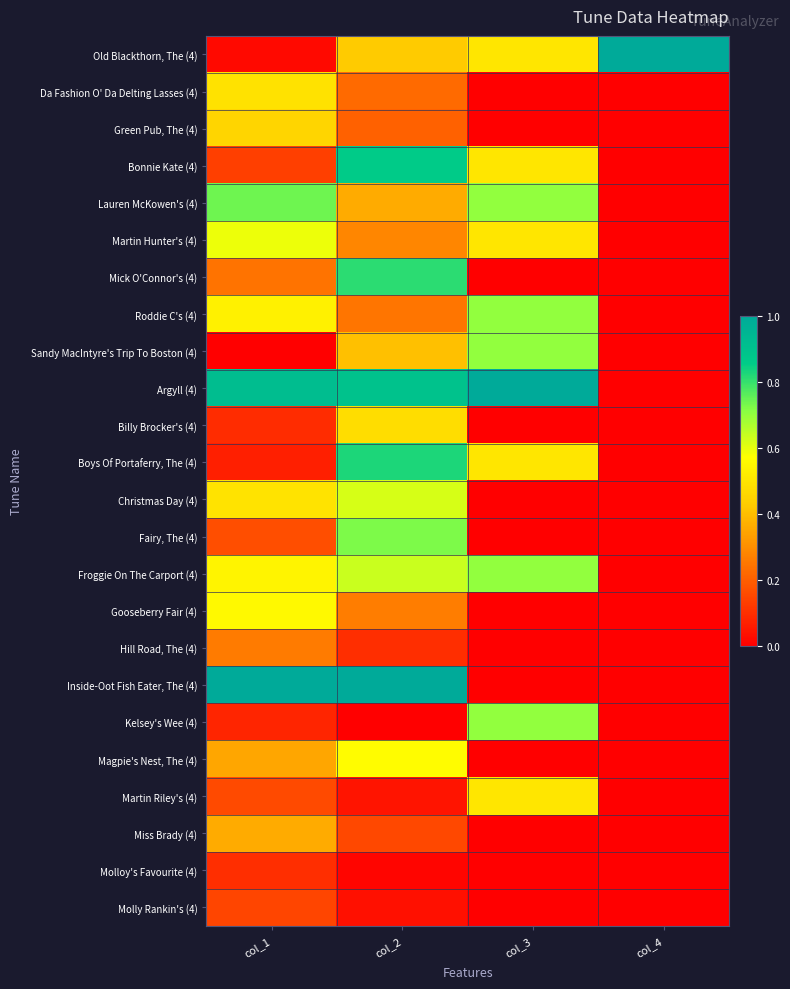

Which label corresponds to the smallest value in the chart?

col_3